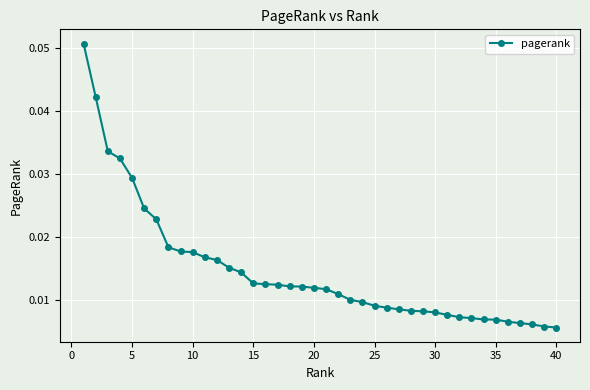

How many values are between 0 and 1?

40